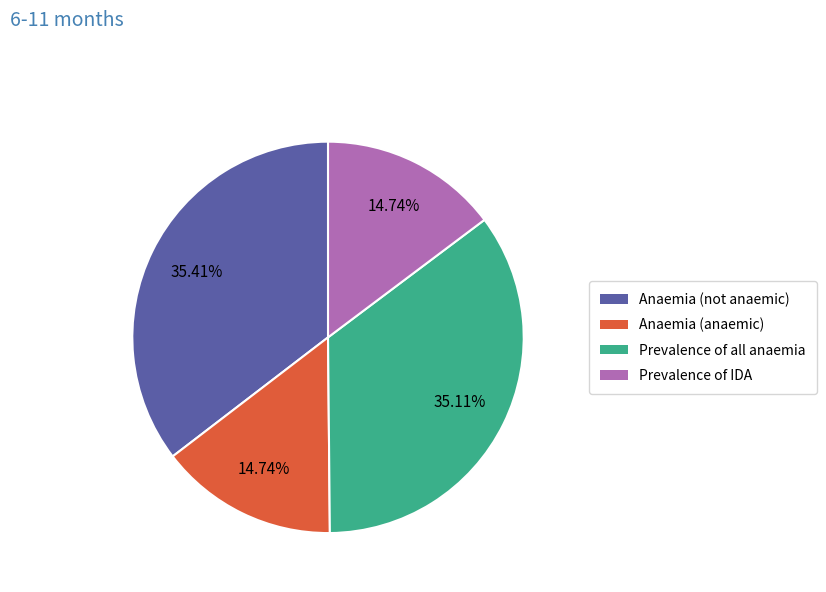

The Anaemia (anaemic) slice represents 15% of the pie. True or false?

True